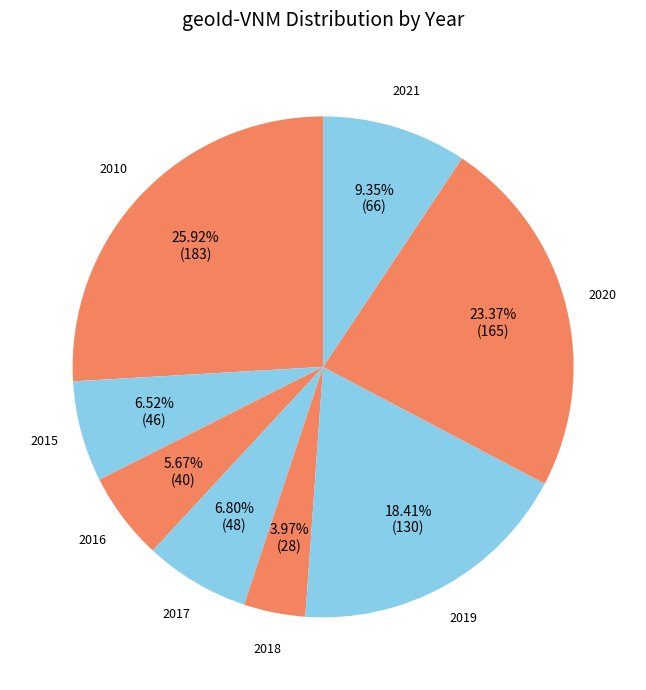

To the nearest percent, what is the average slice percentage?

12%